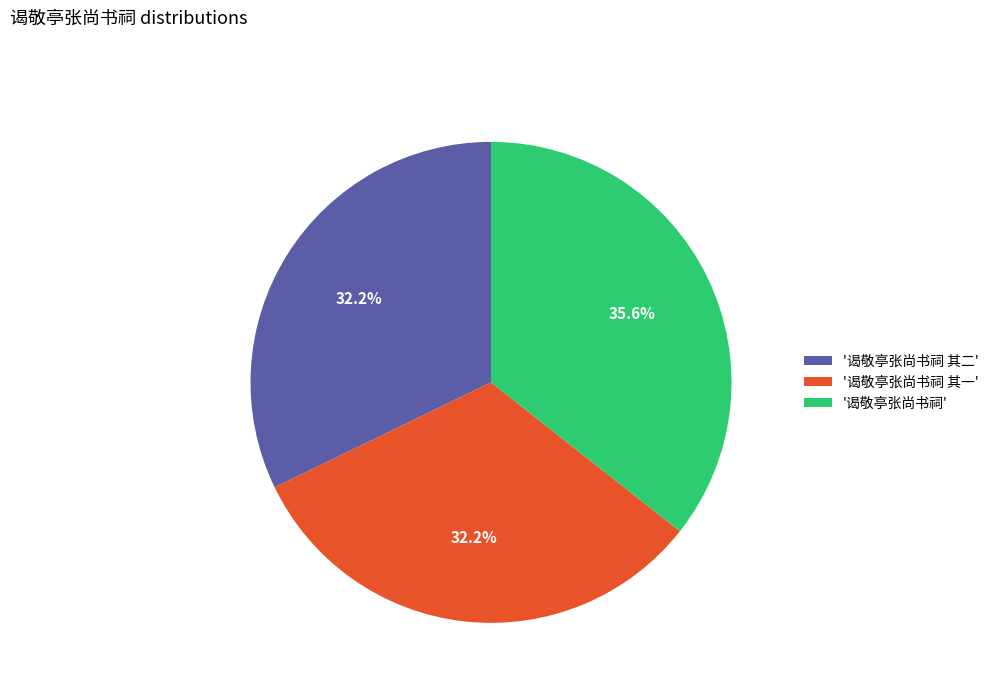

Is there any slice that represents more than half of the pie?

No